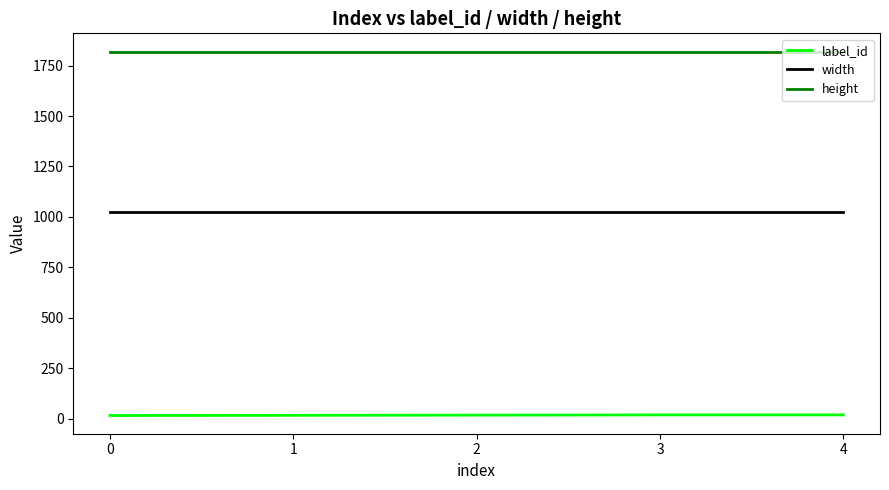

True or false: height and label_id cross at least once.

False